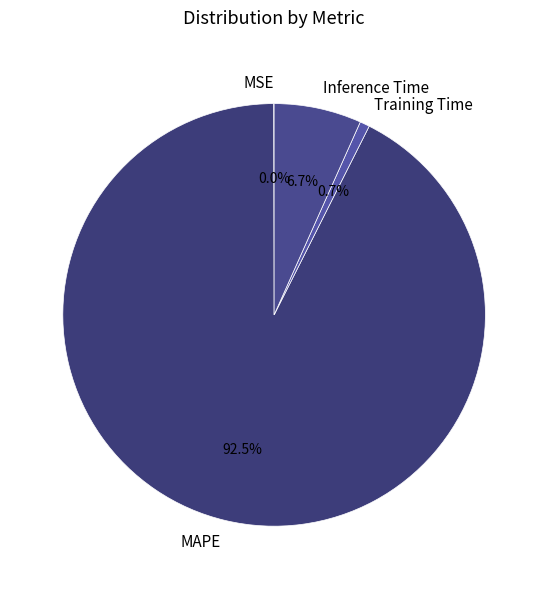

To the nearest percent, what is the average slice percentage?

25%